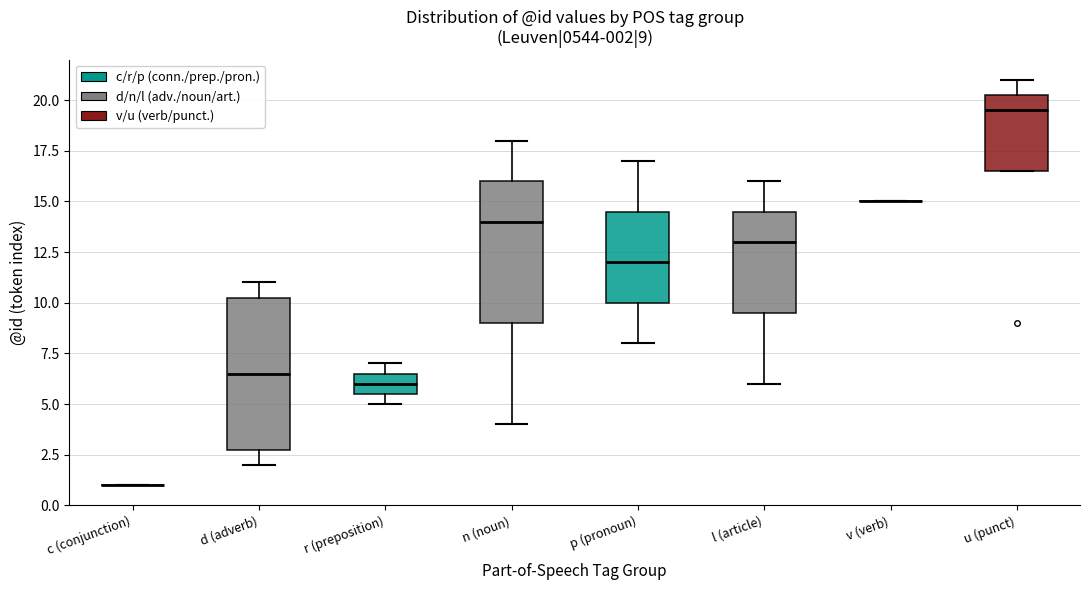

Which box is the tallest, from its lower edge to its upper edge?

d (adverb)